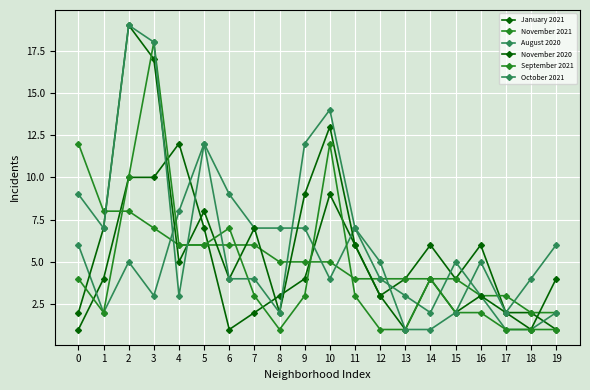

What is the difference between the maximum and minimum values in the November 2020 series?

18